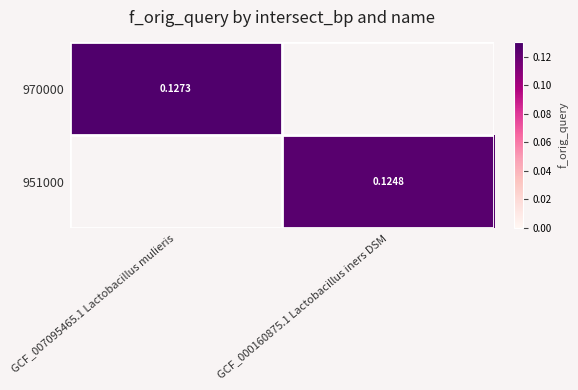

What is the average value of the 970000 series?

0.1